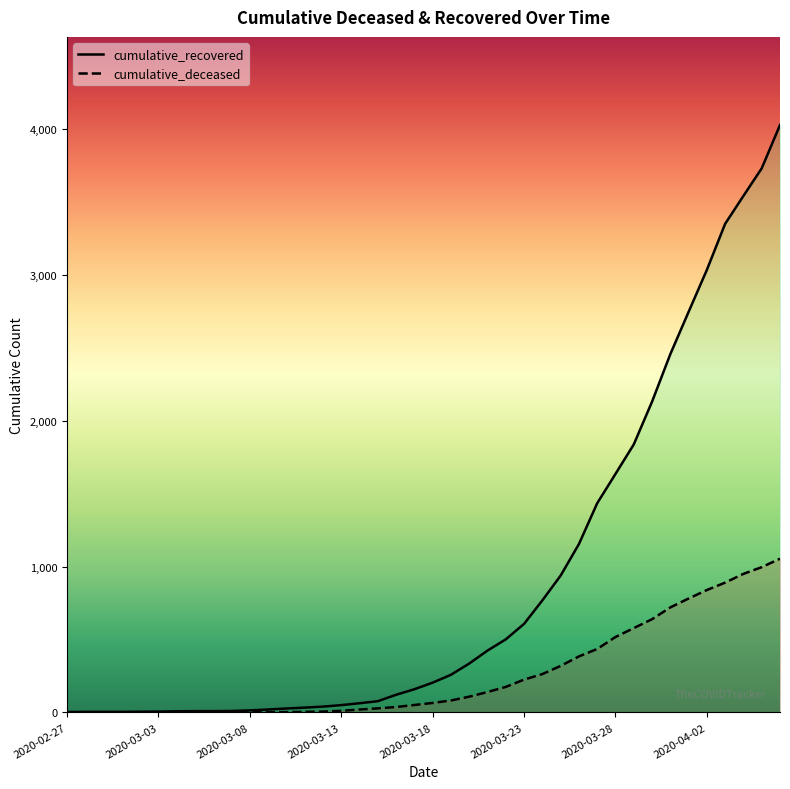

True or false: cumulative_recovered has more than 1 points higher than both neighbors.

False